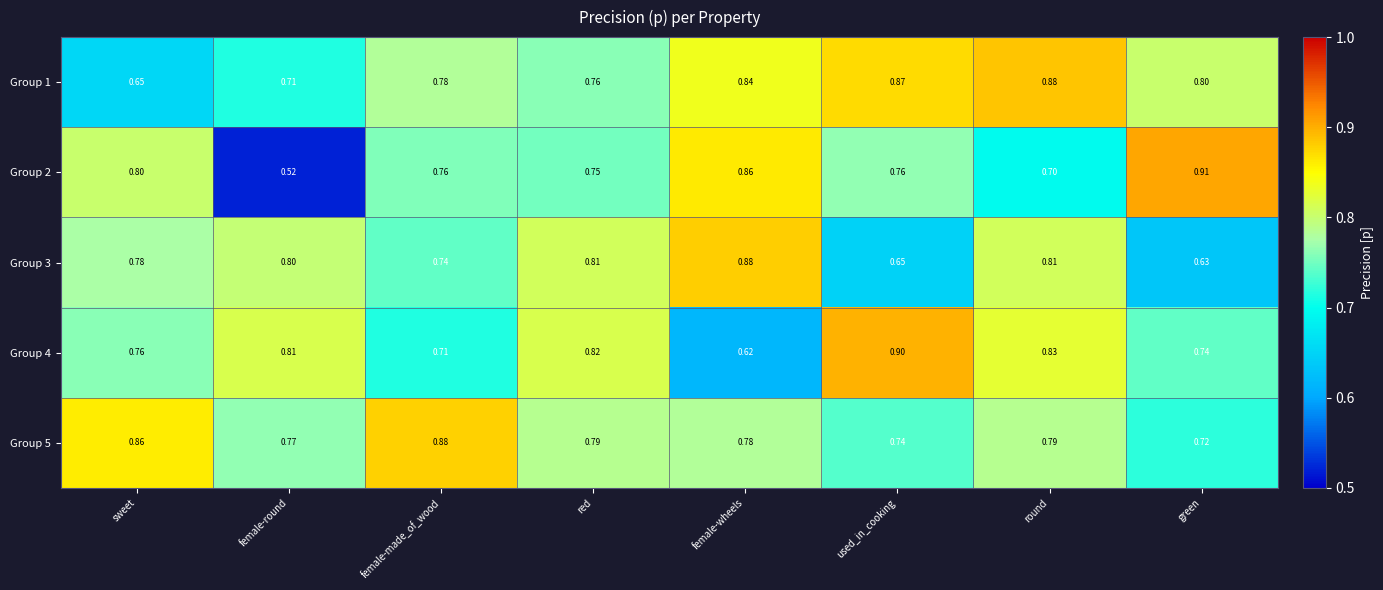

Which category has the highest value across all series?

green